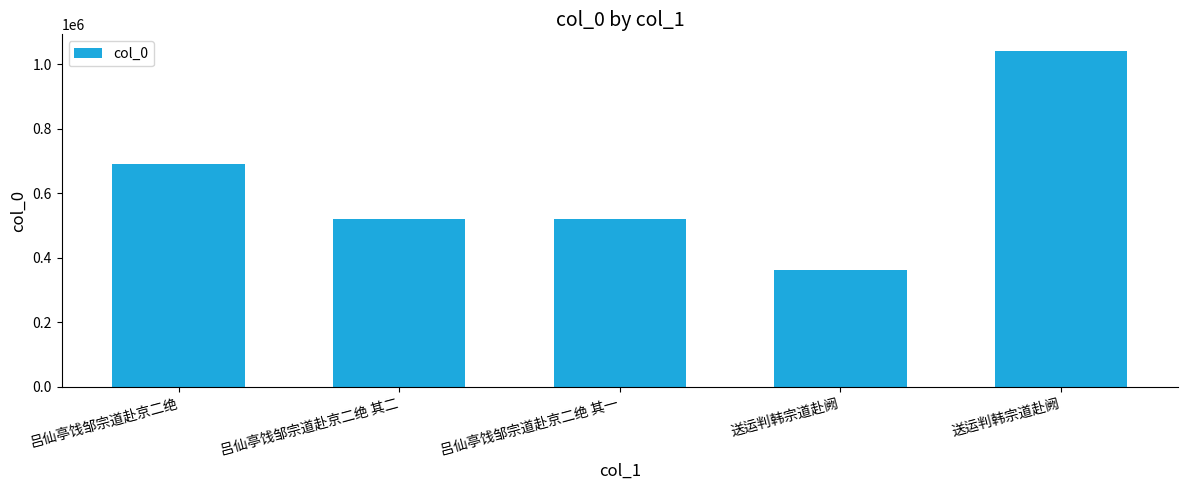

Which label corresponds to the largest value in the chart?

送运判韩宗道赴阙